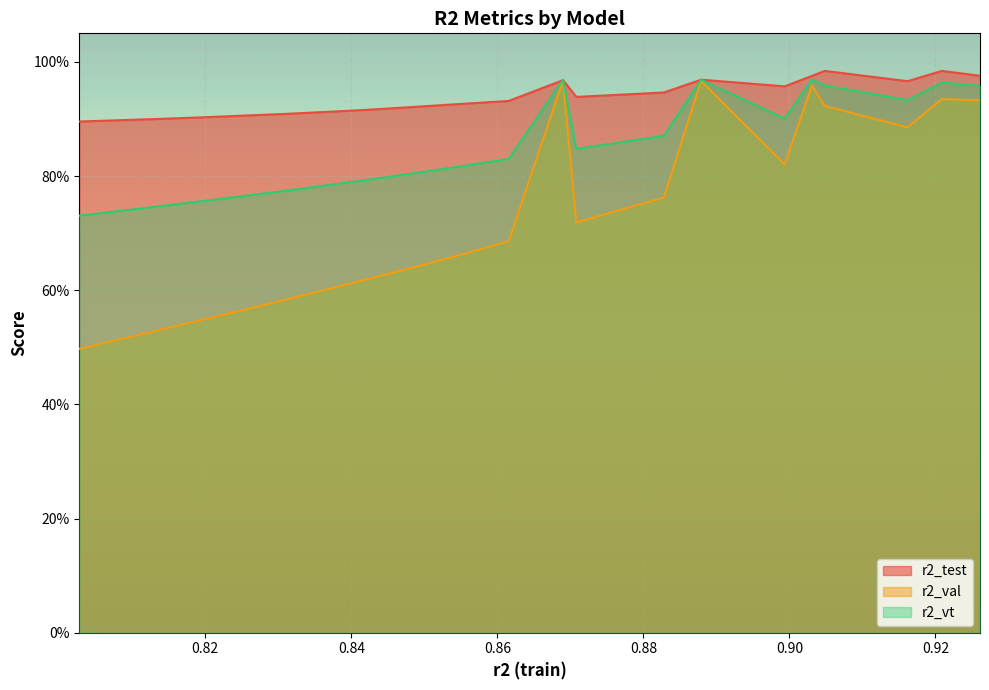

What is the value of the r2_vt point at the 12th from the left?

1.0